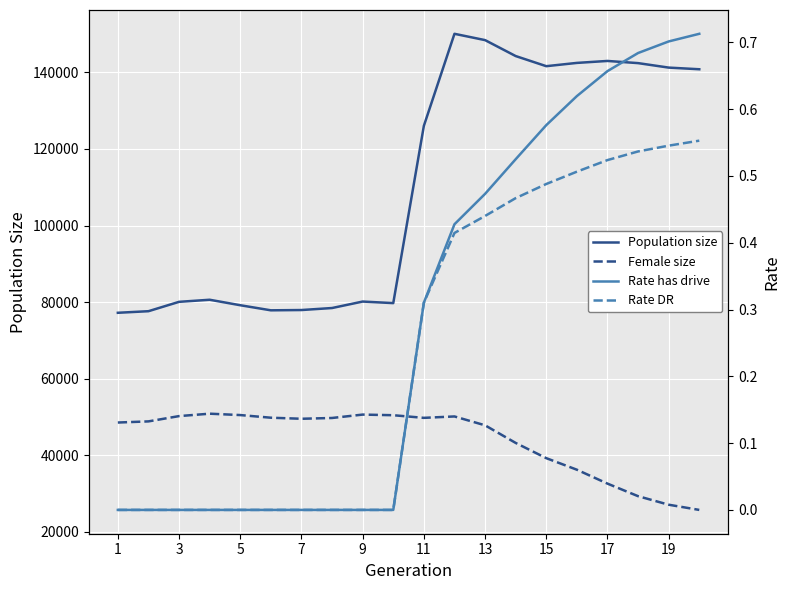

Reading left to right, what are all the values shown in this chart?

Population size: 77224.0	77637.0	80082.0	80626.0	79195.0	77868.0	77942.0	78467.0	80156.0	79746.0	126028.0	150056.0	148409.0	144248.0	141603.0	142458.0	142970.0	142402.0	141234.0	140801.0
Female size: 48573.0	48871.0	50252.0	50880.0	50522.0	49831.0	49555.0	49761.0	50646.0	50481.0	49794.0	50160.0	47847.0	43249.0	39272.0	36256.0	32626.0	29346.0	27118.0	25759.0
Rate has drive: 0.0	0.0	0.0	0.0	0.0	0.0	0.0	0.0	0.0	0.0	0.3	0.4	0.5	0.5	0.6	0.6	0.7	0.7	0.7	0.7
Rate DR: 0.0	0.0	0.0	0.0	0.0	0.0	0.0	0.0	0.0	0.0	0.3	0.4	0.4	0.5	0.5	0.5	0.5	0.5	0.5	0.6